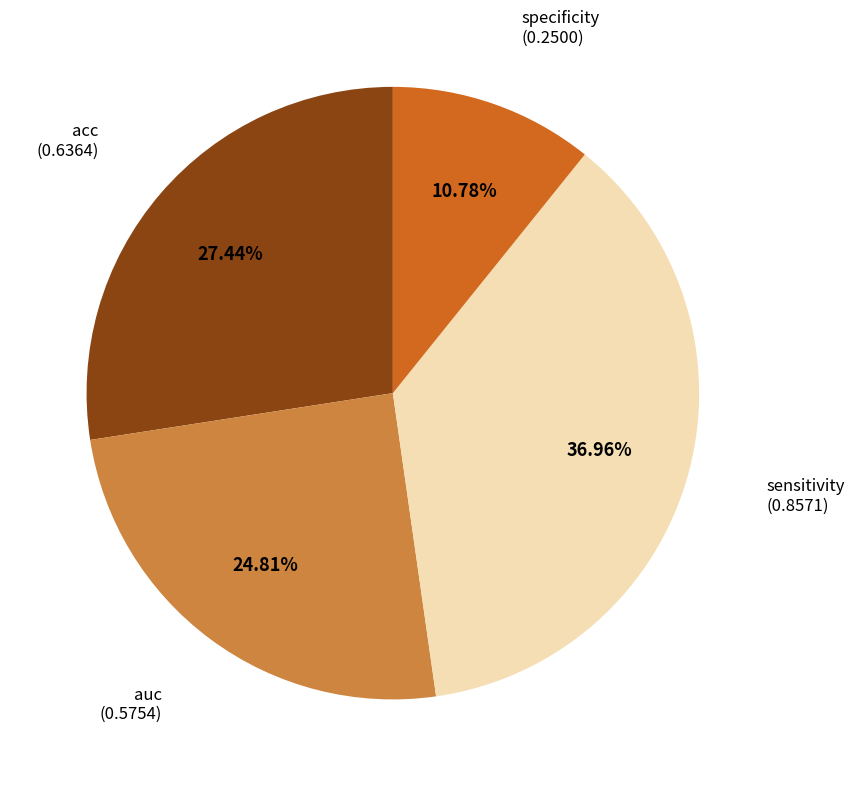

Does any single category account for the majority?

No